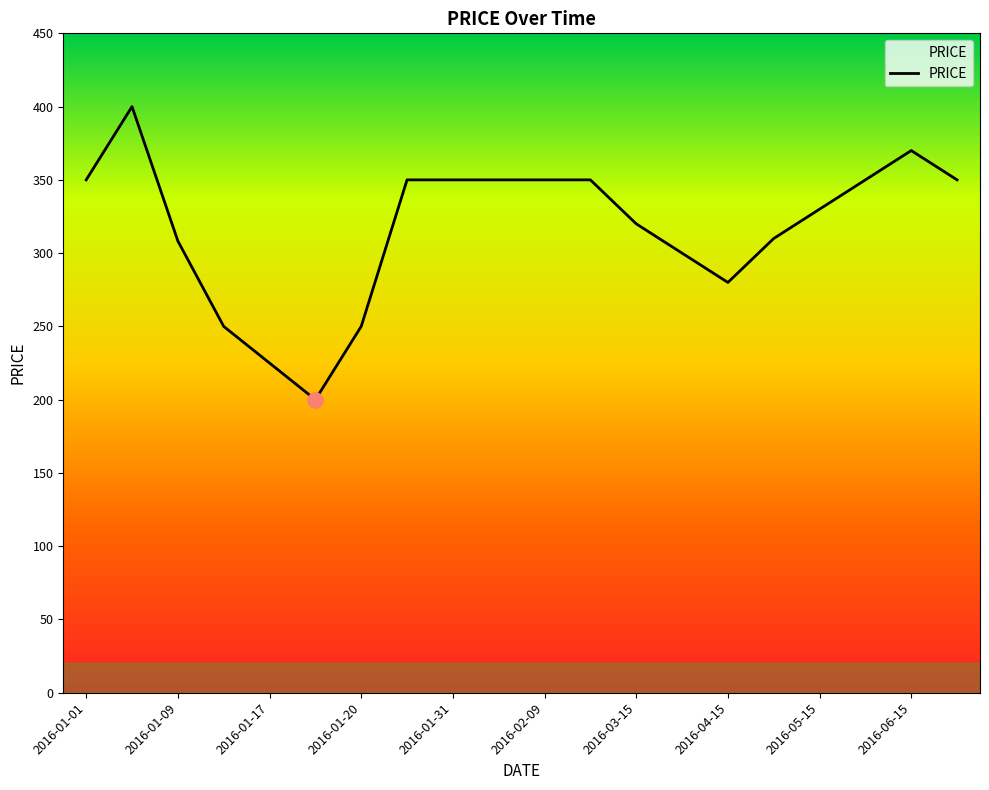

What is the difference between the maximum and minimum values?

200.0